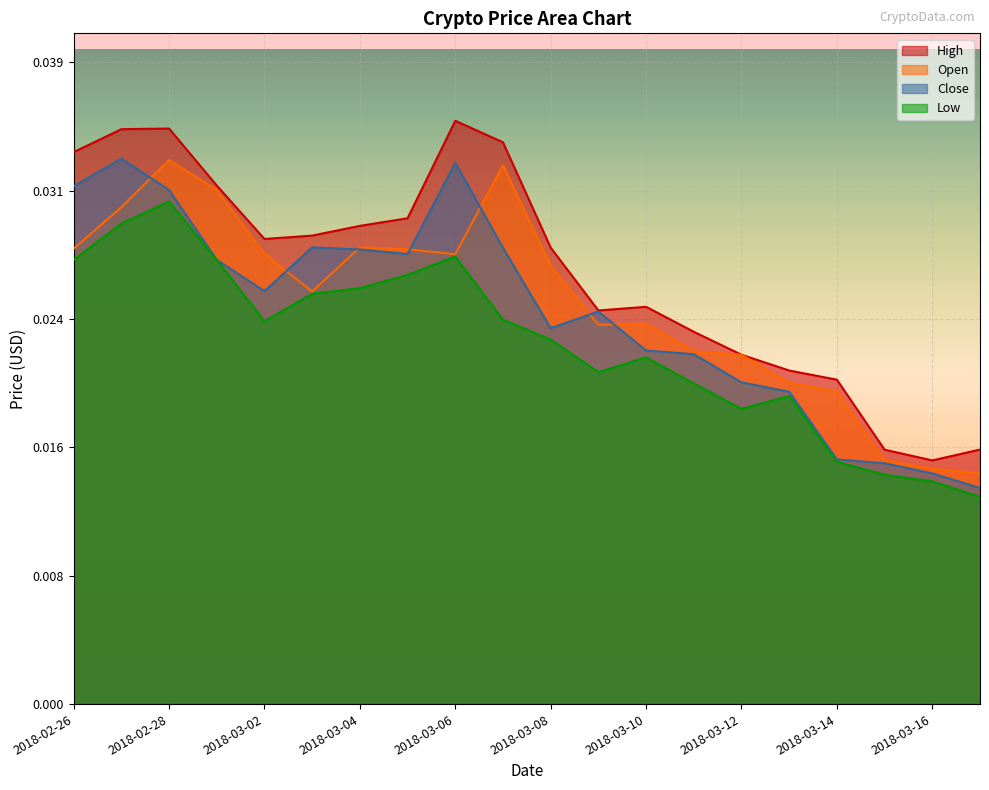

What is the label of the 15th point from the right?

2018-03-03